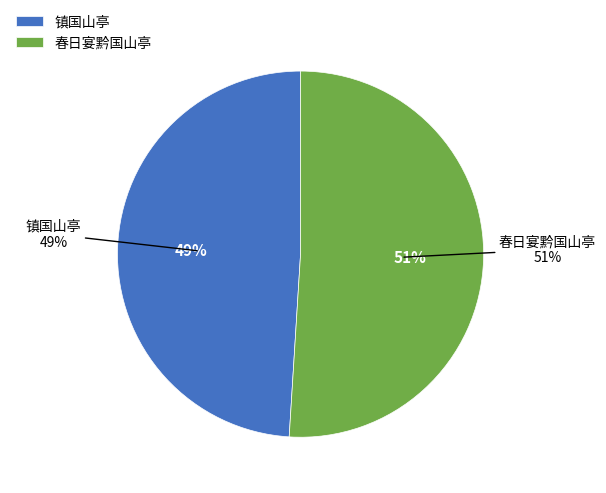

Which slice is the smallest?

镇国山亭